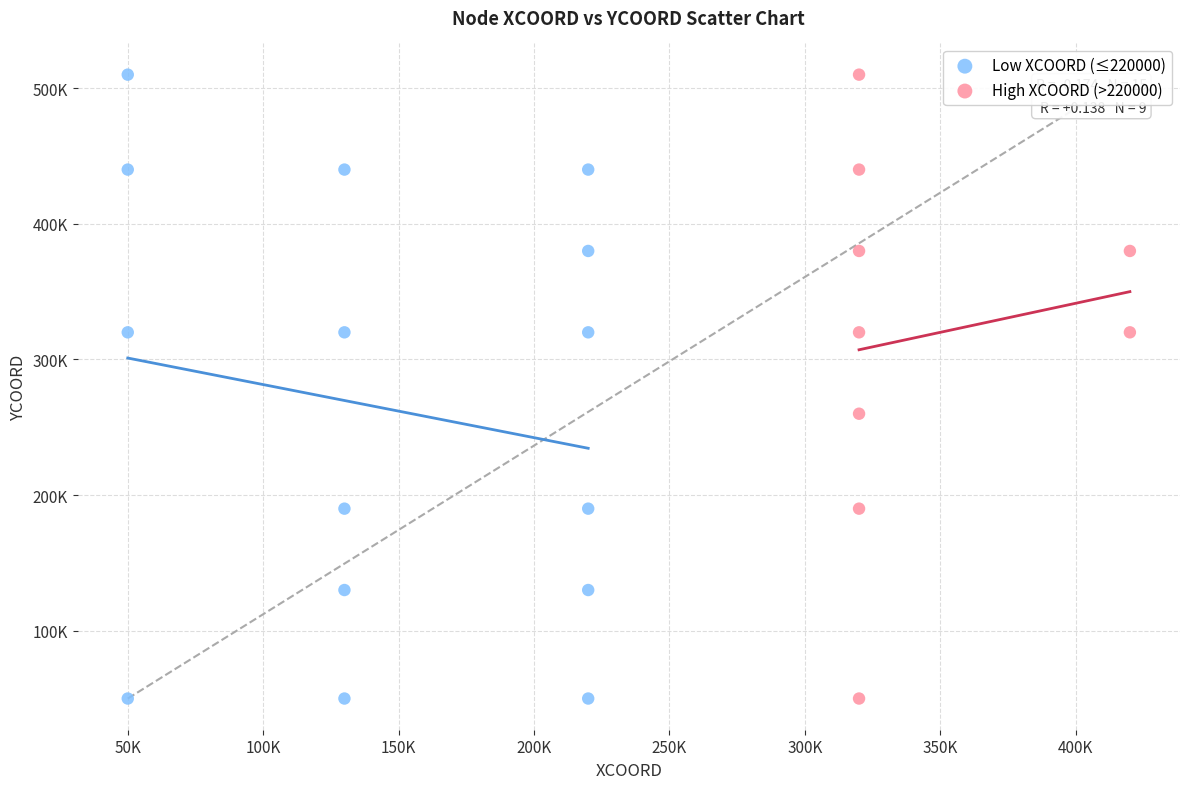

What are all the series names shown in the legend?

Low XCOORD (≤220000), High XCOORD (>220000)